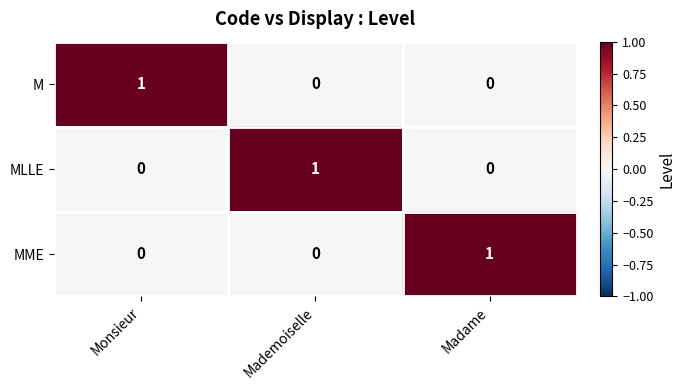

Count the MLLE values in the range 0 to 1.

3